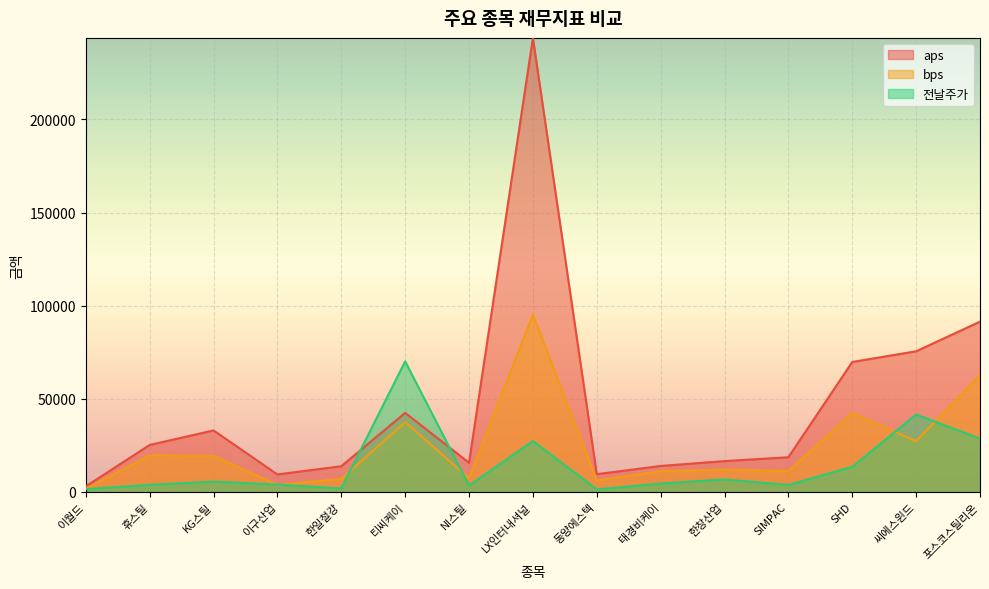

Between 이구산업 and SIMPAC, which series saw the biggest shift?

aps